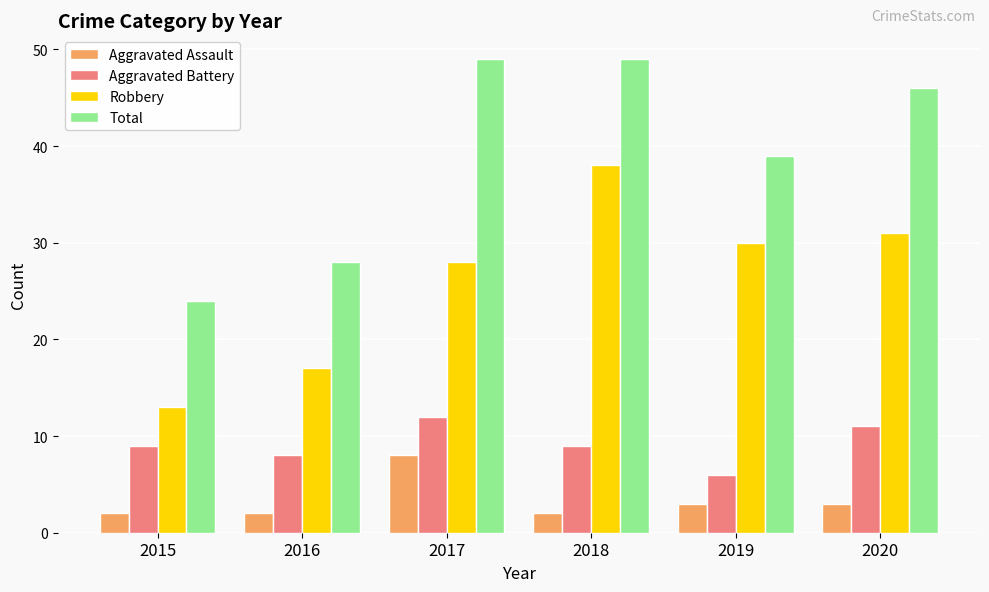

Reading right to left, list all the values displayed in this chart.

Aggravated Assault: 3	3	2	8	2	2
Aggravated Battery: 11	6	9	12	8	9
Robbery: 31	30	38	28	17	13
Total: 46	39	49	49	28	24